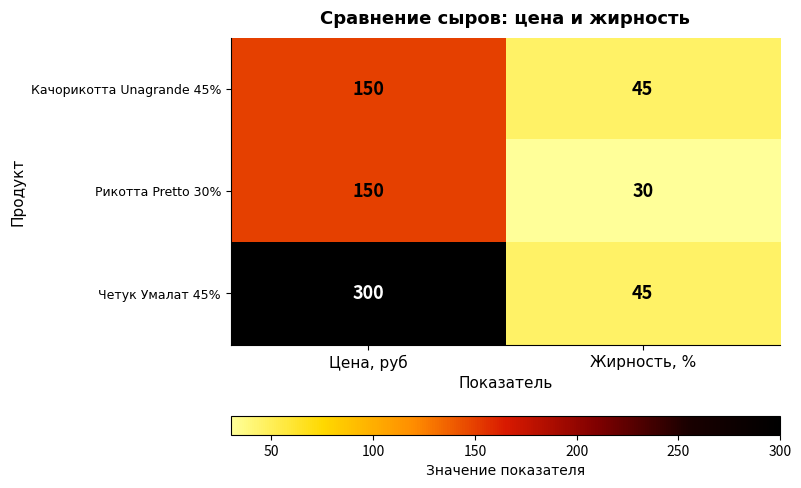

Which series has the largest total across all categories?

Четук Умалат 45%